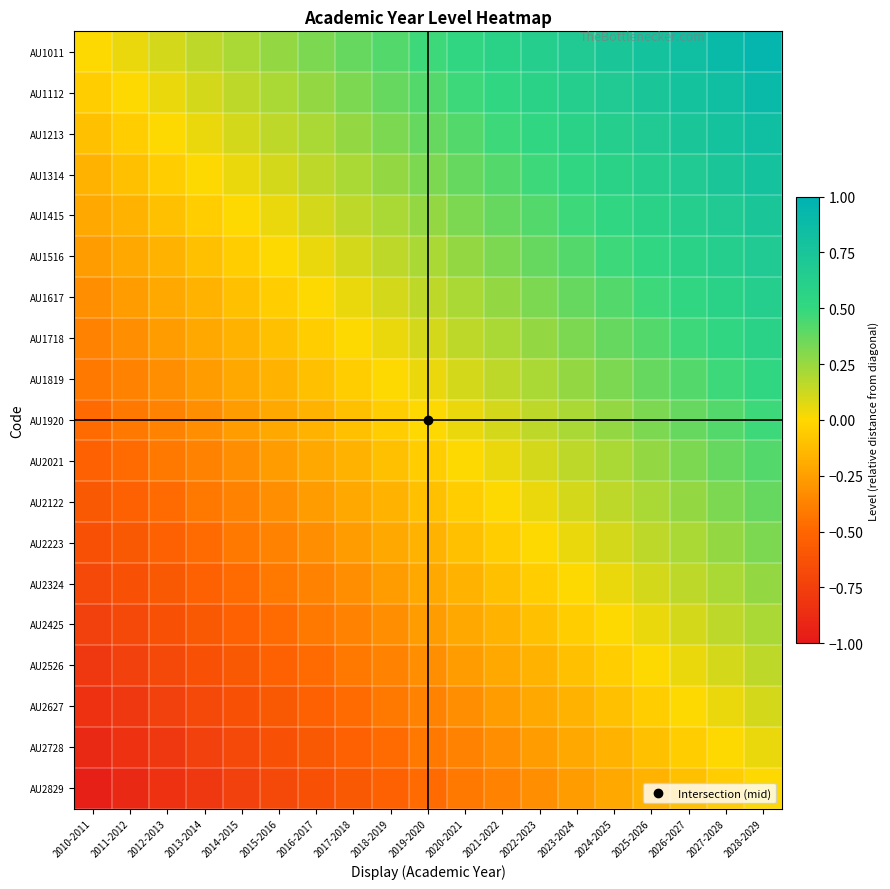

What is the total value across all series at 2026-2027?

7.0